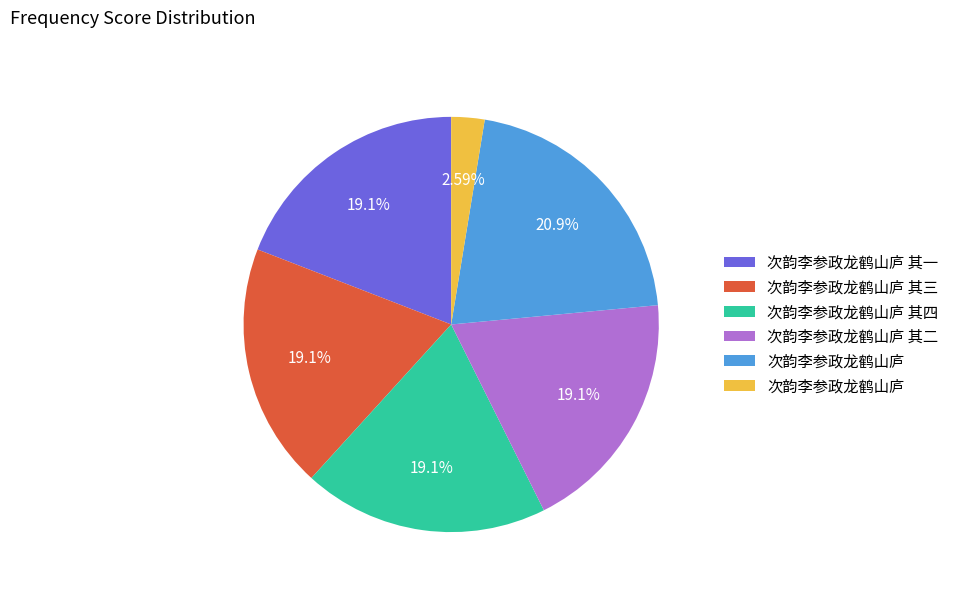

Is there a majority slice in this chart?

No